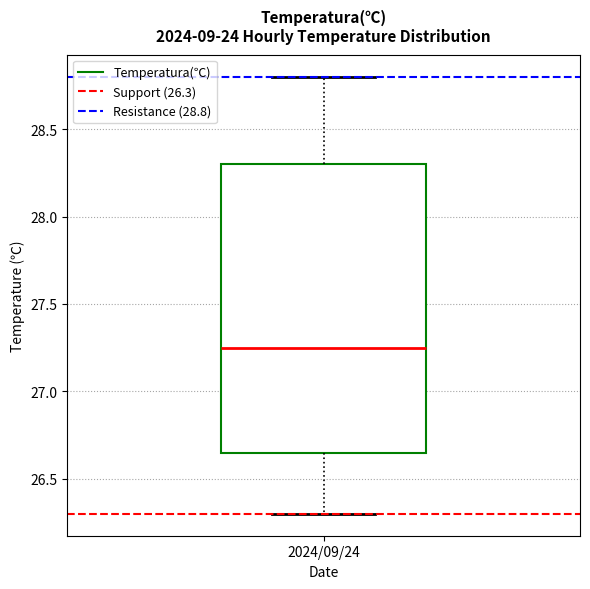

Transcribe this box plot: give where the median line is, the range the box spans, and where the two whiskers end, as read against the y-axis. The values are not printed on the chart, so give them approximately, as read against the axis.

median 27.25, box 26.65 to 28.30, whiskers 26.30 to 28.80